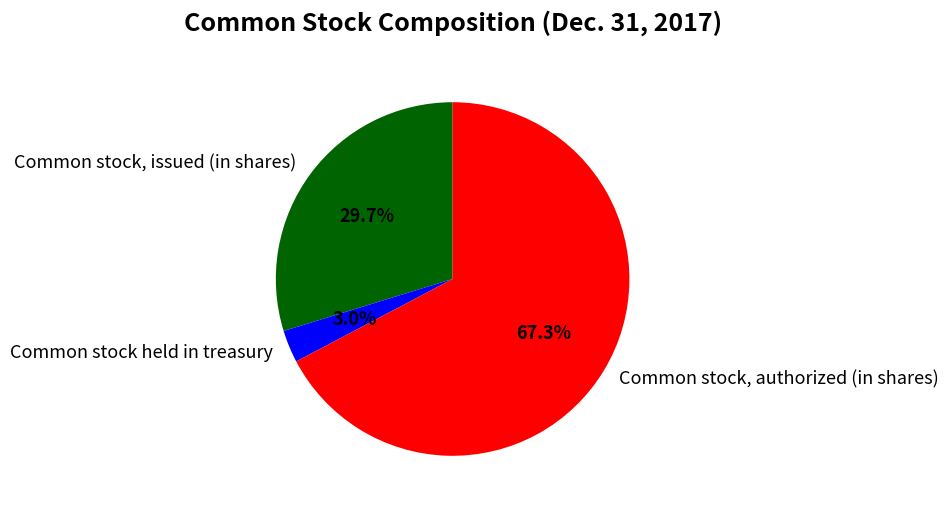

Which has a higher value, Common stock, issued (in shares) or Common stock held in treasury?

Common stock, issued (in shares)